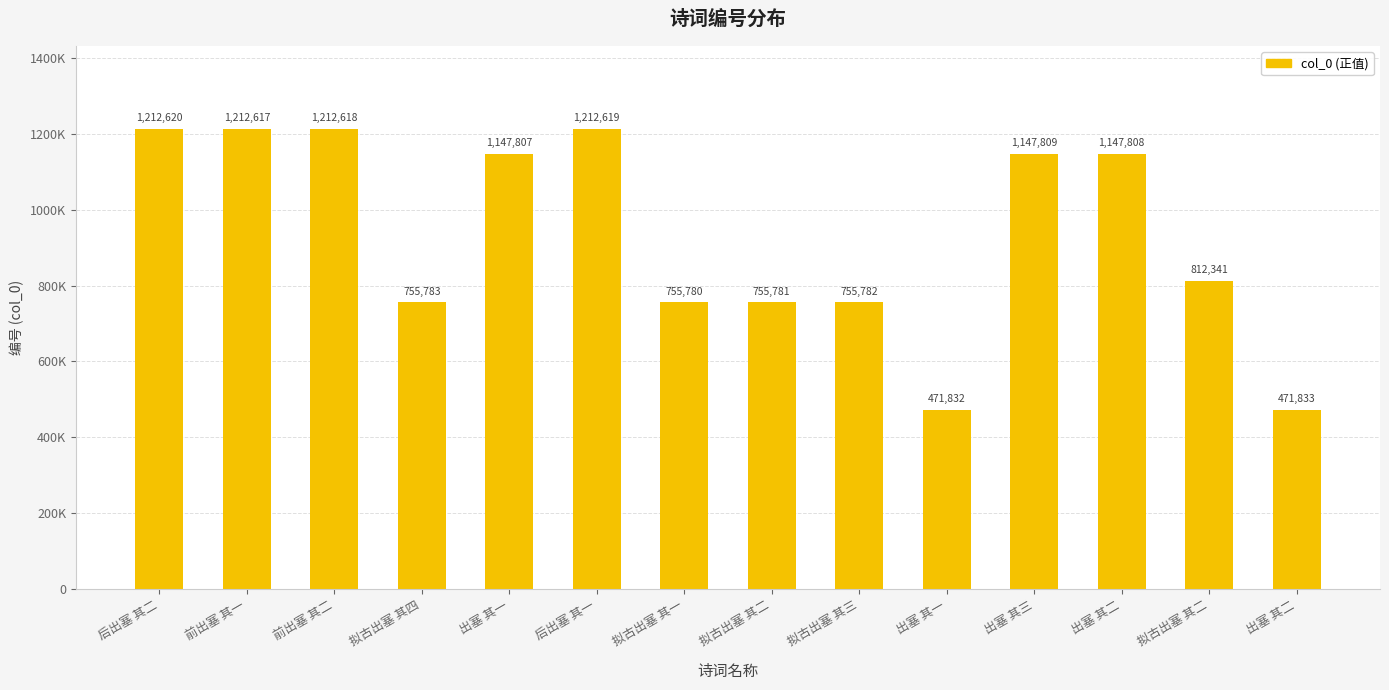

Rank the categories by value from highest to lowest.

后出塞 其二, 后出塞 其一, 前出塞 其二, 前出塞 其一, 出塞 其三, 出塞 其二, 出塞 其一, 拟古出塞 其二, 拟古出塞 其四, 拟古出塞 其三, 拟古出塞 其二, 拟古出塞 其一, 出塞 其二, 出塞 其一